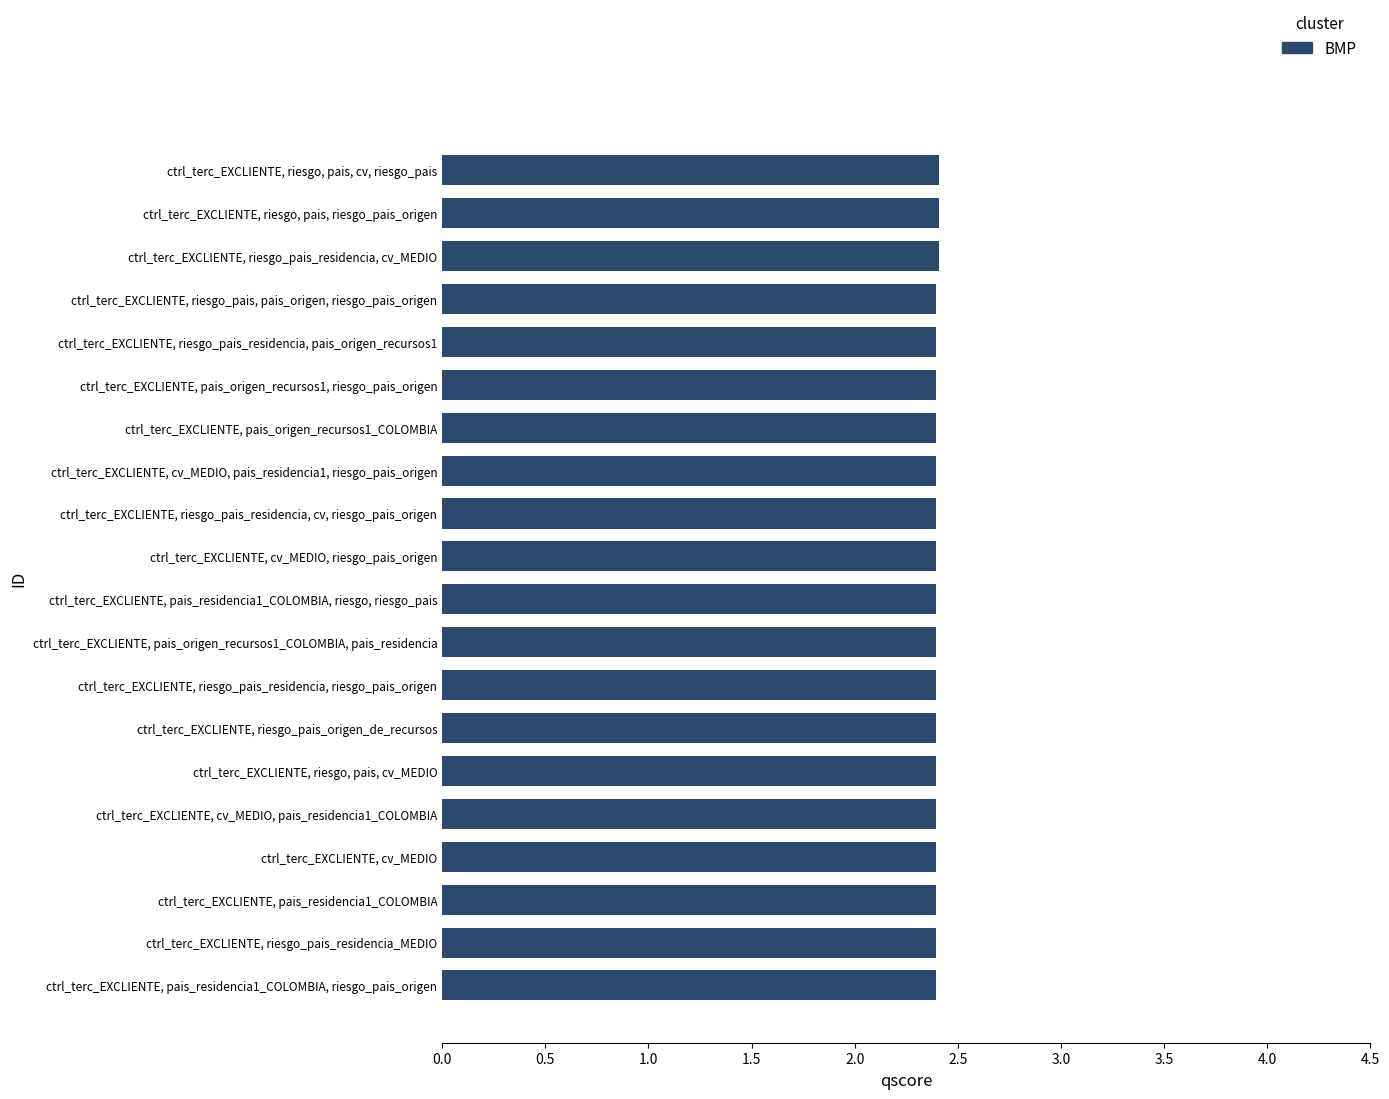

Are the bars horizontal?

Yes